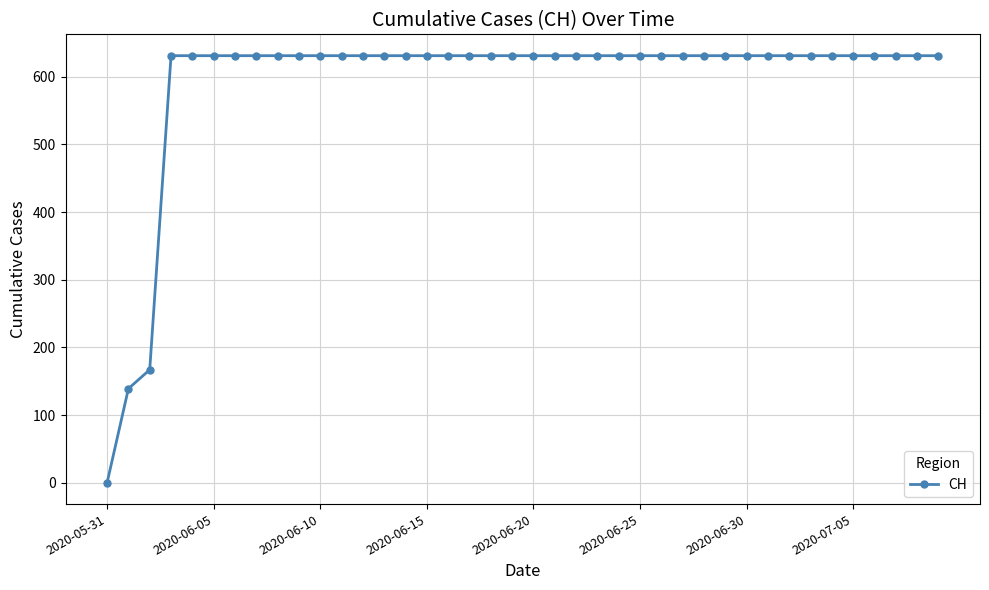

What is the value of the 30th point from the left?

631